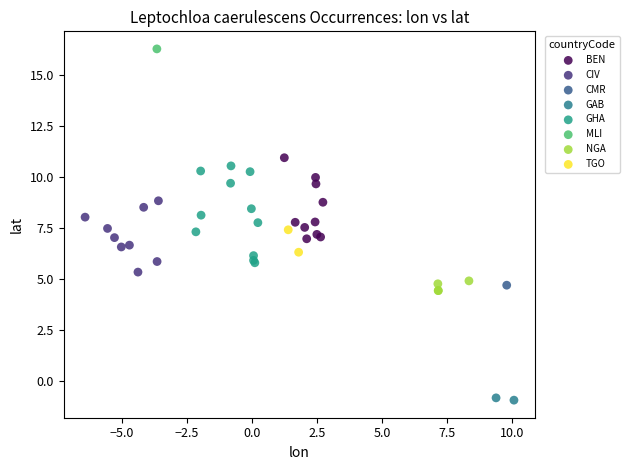

What are all the series names shown in the legend?

BEN, CIV, CMR, GAB, GHA, MLI, NGA, TGO